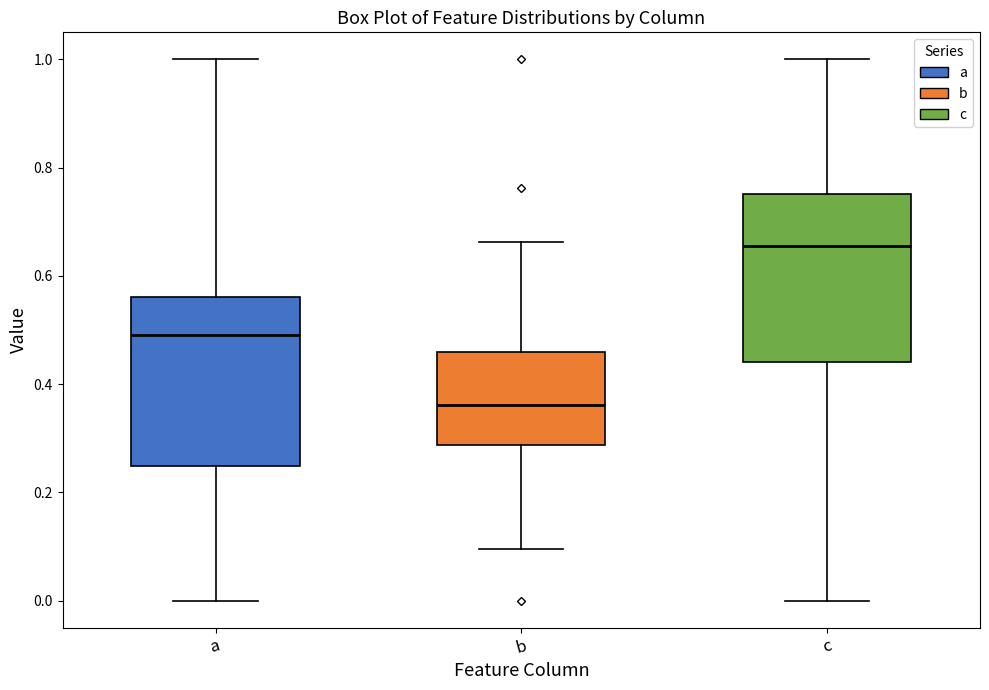

Reading left to right, transcribe this box plot: for each box, give where its median line is, the range the box spans, and where its two whiskers end, as read against the y-axis. The values are not printed on the chart, so give them approximately, as read against the axis.

a: median 0.50, box 0.24 to 0.56, whiskers 0.00 to 1.00
b: median 0.36, box 0.28 to 0.46, whiskers 0.10 to 0.66
c: median 0.66, box 0.44 to 0.76, whiskers 0.00 to 1.00